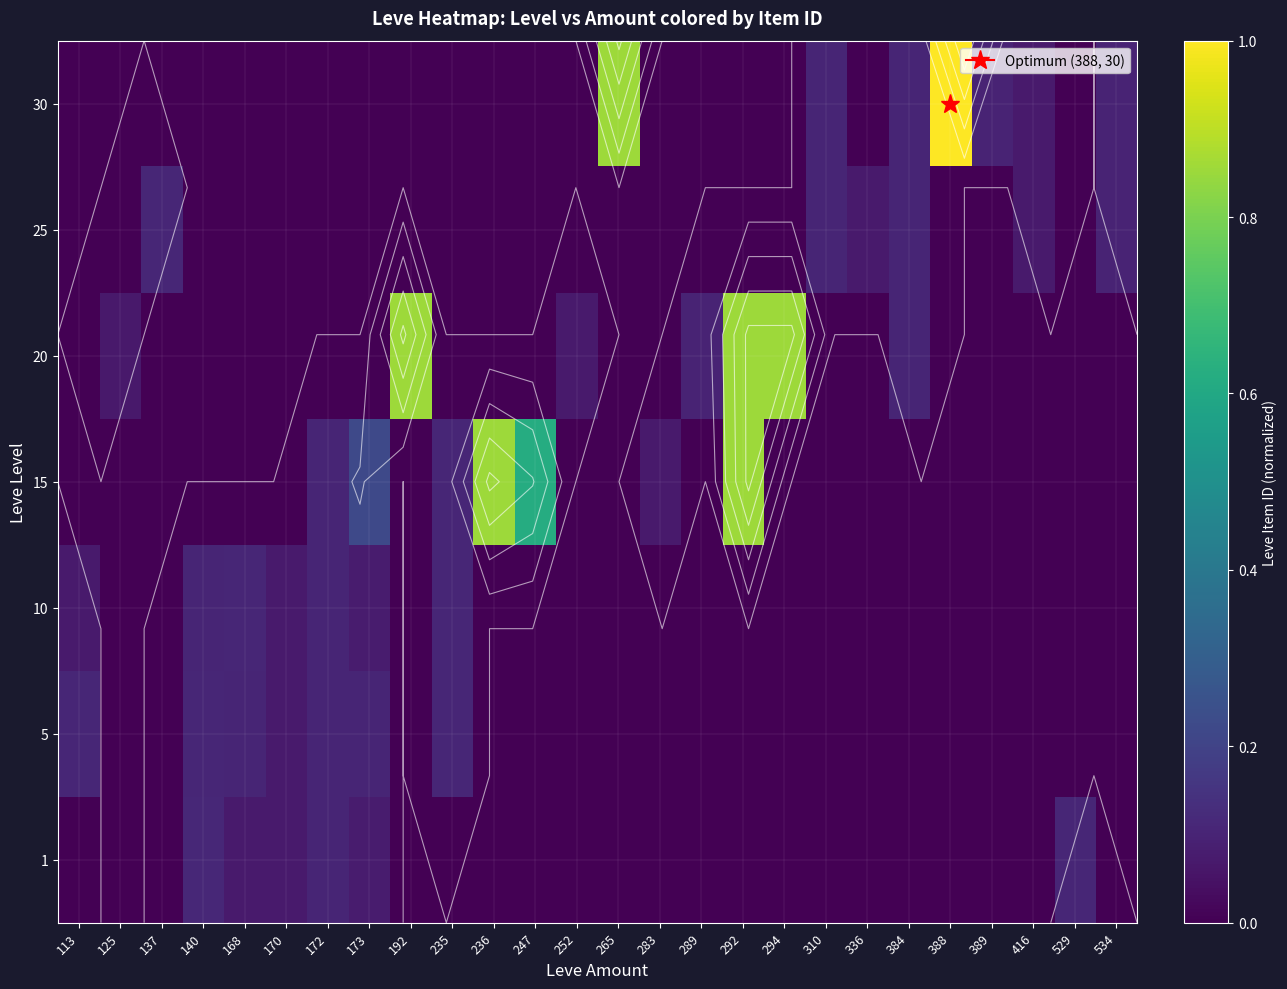

Which category has the highest value in the 20 series?

294